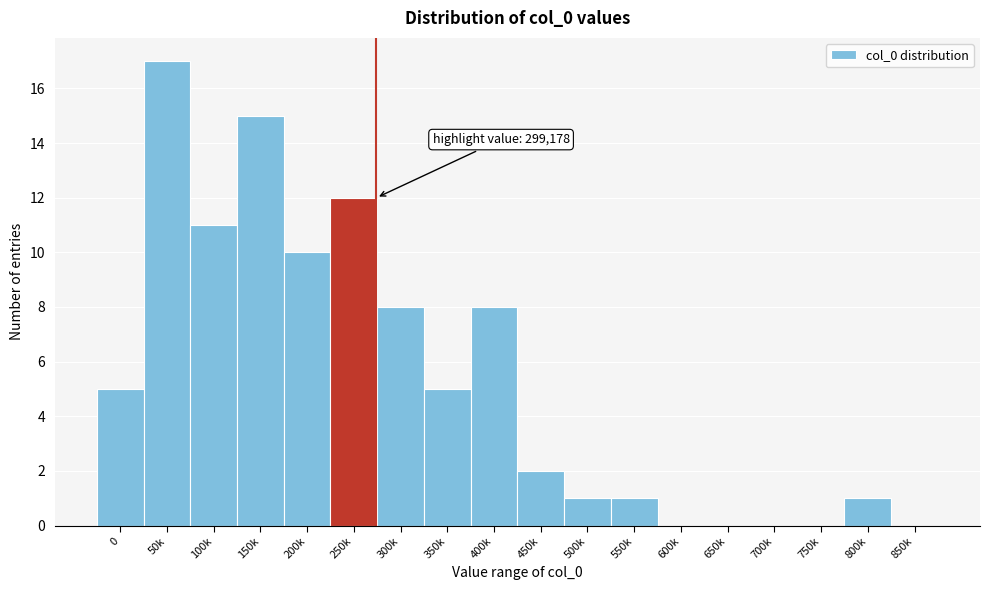

Reading left to right, extract all data points from this chart.

0=5	50k=17	100k=11	150k=15	200k=10	250k=12	300k=8	350k=5	400k=8	450k=2	500k=1	550k=1	600k=0	650k=0	700k=0	750k=0	800k=1	850k=0